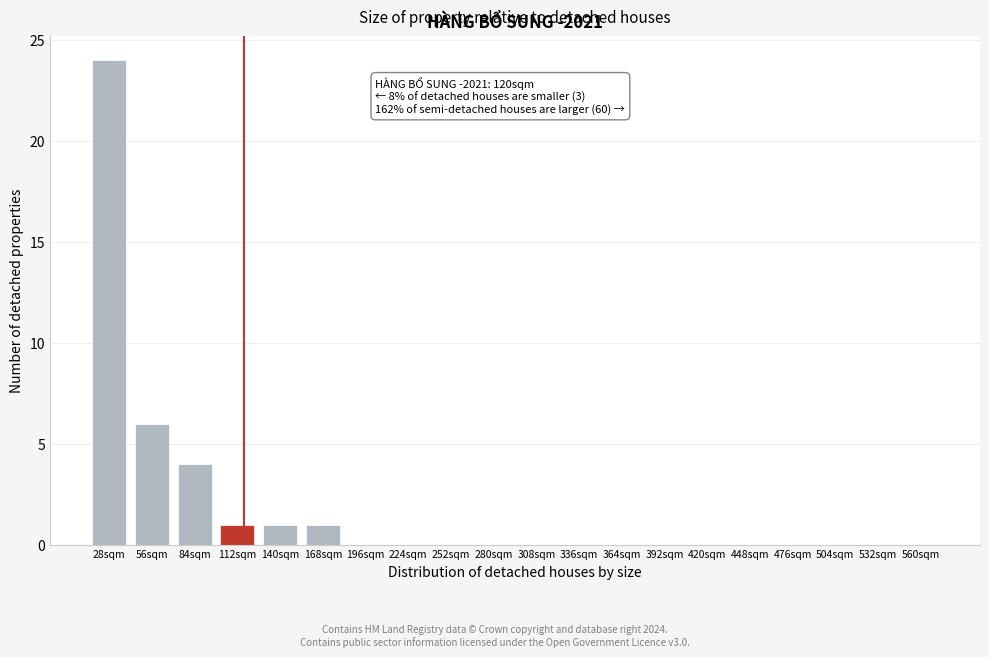

Reading right to left, transcribe all the data shown in this chart.

560sqm=0	532sqm=0	504sqm=0	476sqm=0	448sqm=0	420sqm=0	392sqm=0	364sqm=0	336sqm=0	308sqm=0	280sqm=0	252sqm=0	224sqm=0	196sqm=0	168sqm=1	140sqm=1	112sqm=1	84sqm=4	56sqm=6	28sqm=24